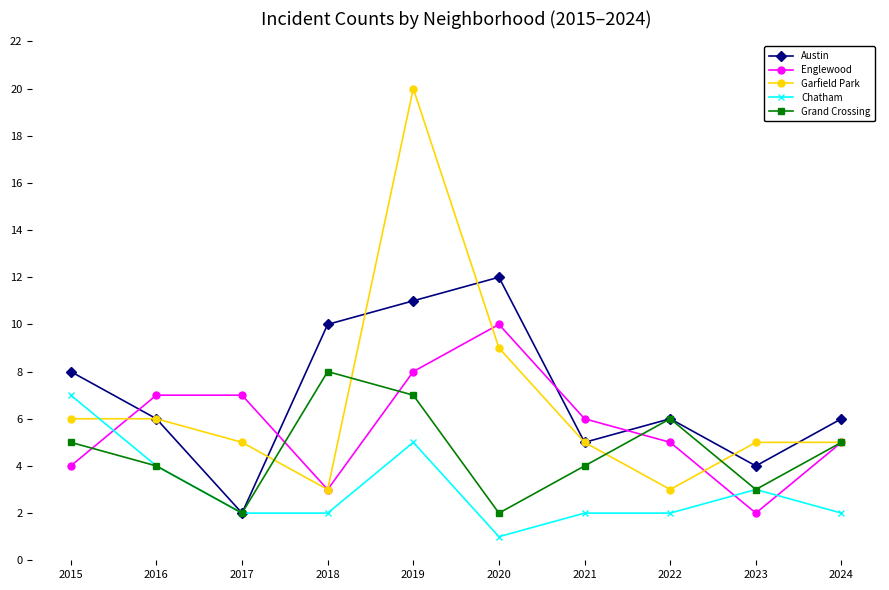

At which category does Chatham reach its first local peak?

2019